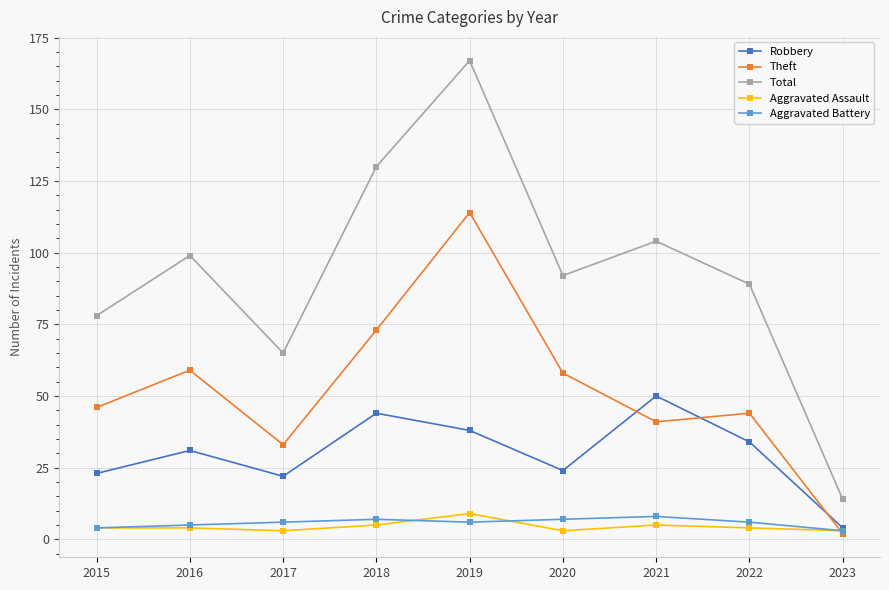

What is the total value across all series at 2021?

208